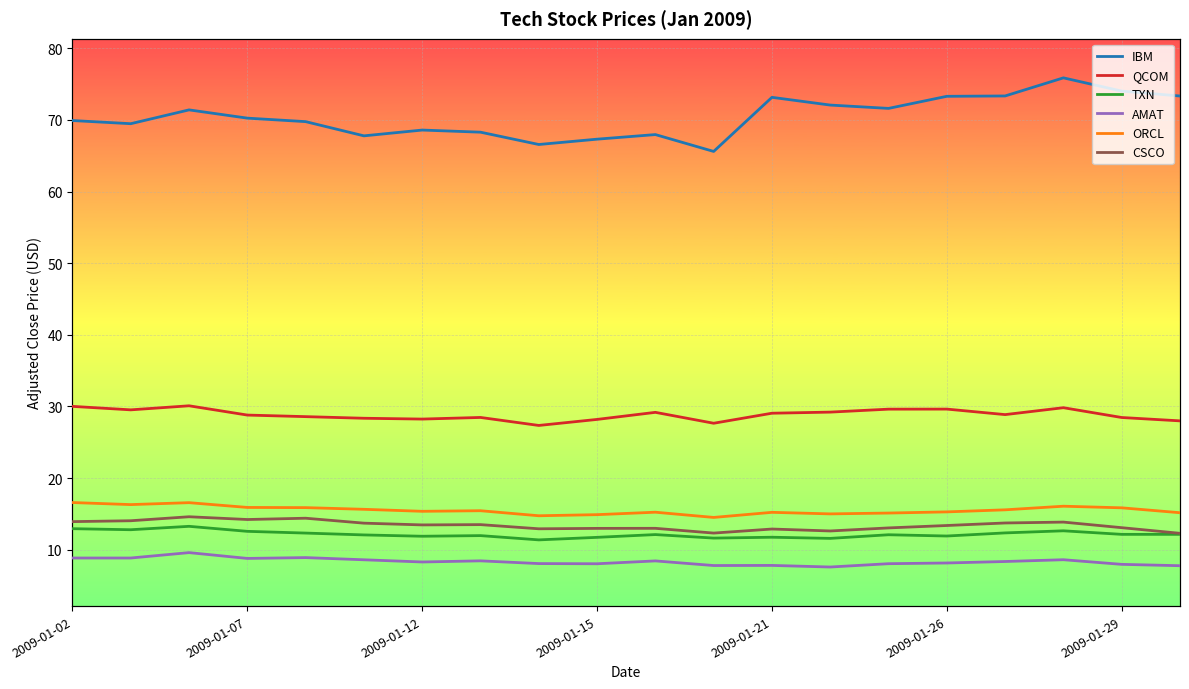

True or false: IBM has a value of 74.0 at 2009-01-29.

True